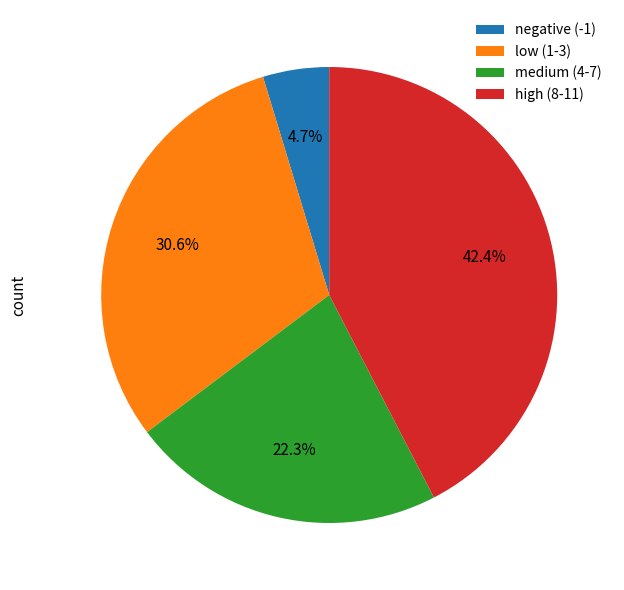

What percentage is NOT represented by low (1-3)?

69.4%